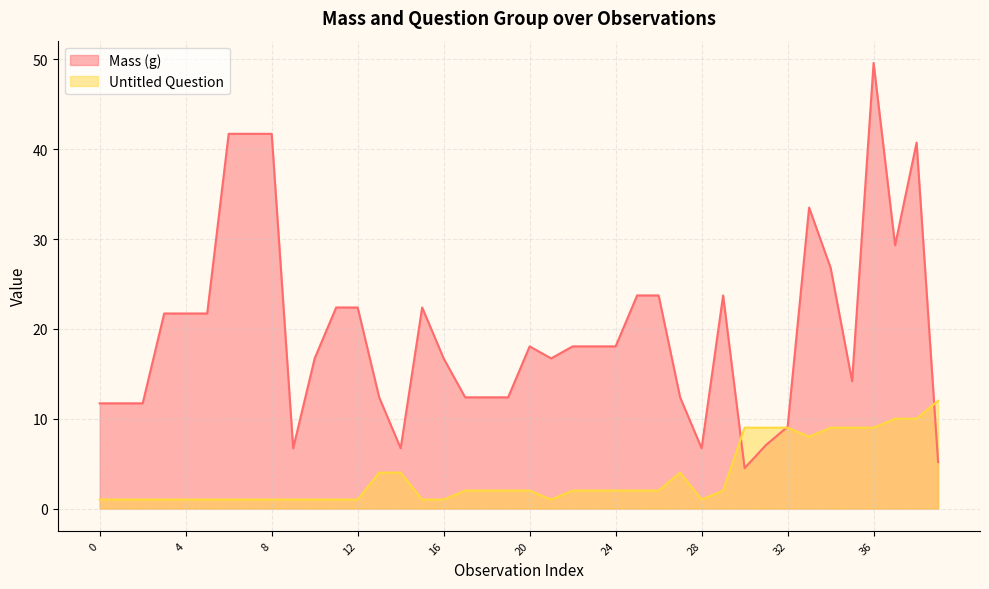

What is the difference between the Untitled Question values at 8 and 25?

1.0